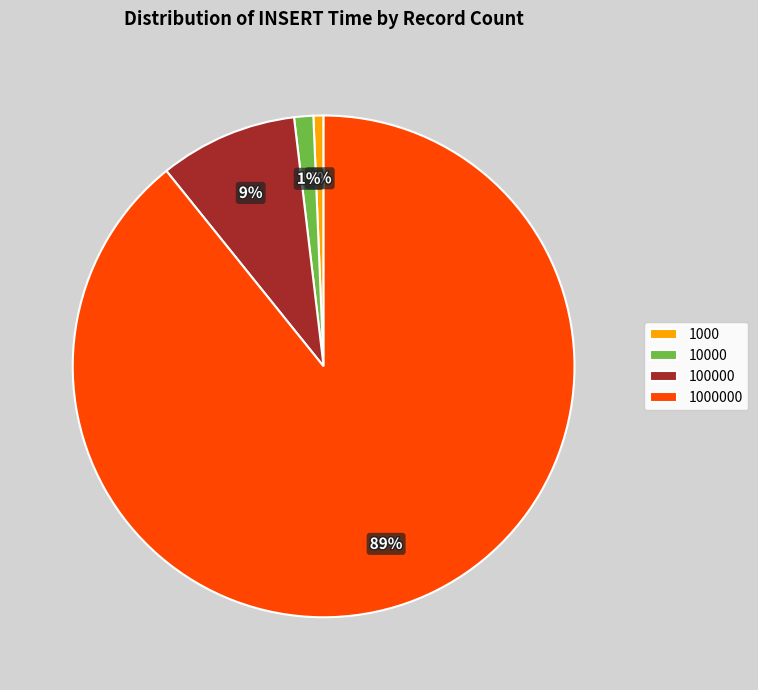

Combined, do 100000 and 1000000 account for over 50%?

Yes